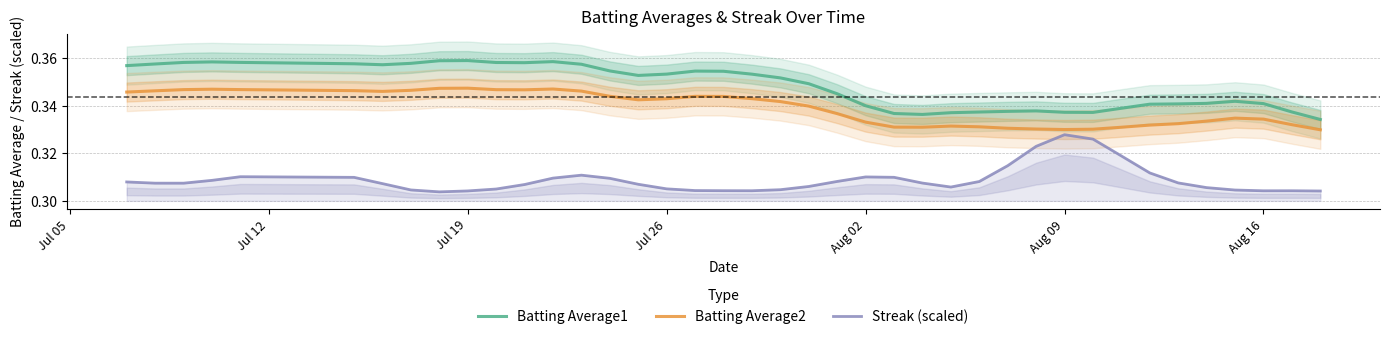

True or false: Batting Average1 and Batting Average2 intersect in this chart.

False